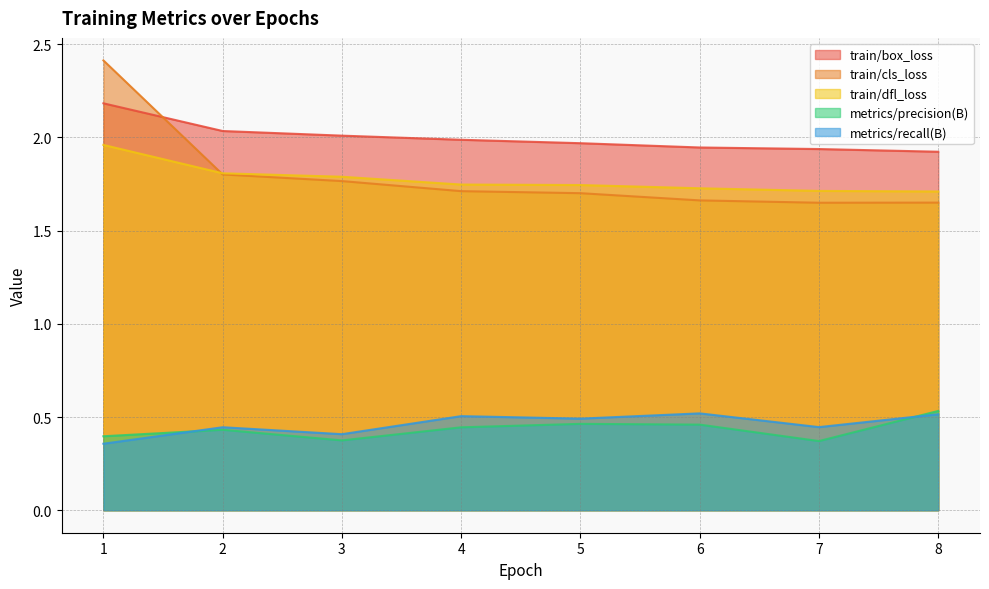

The value of metrics/recall(B) at 2 is 0.4. True or false?

True